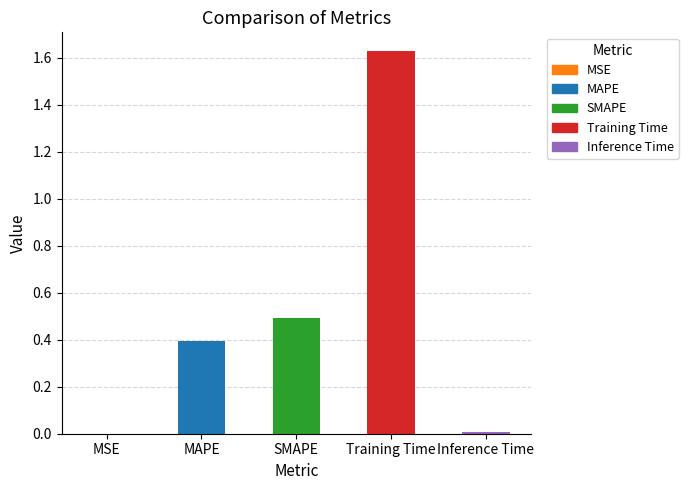

True or false: the data shows 0.4 at MAPE.

True